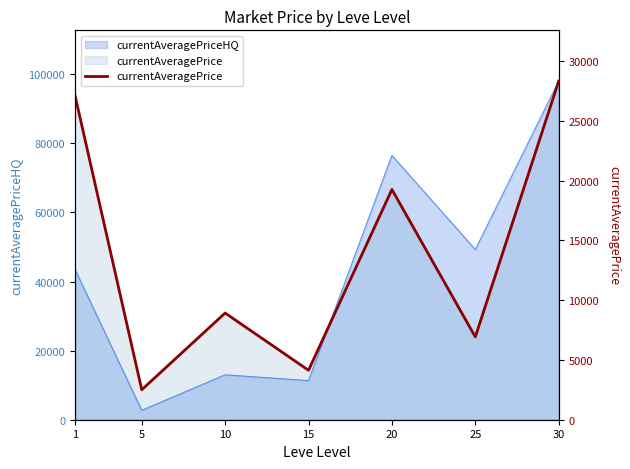

How many values are below 8928?

3